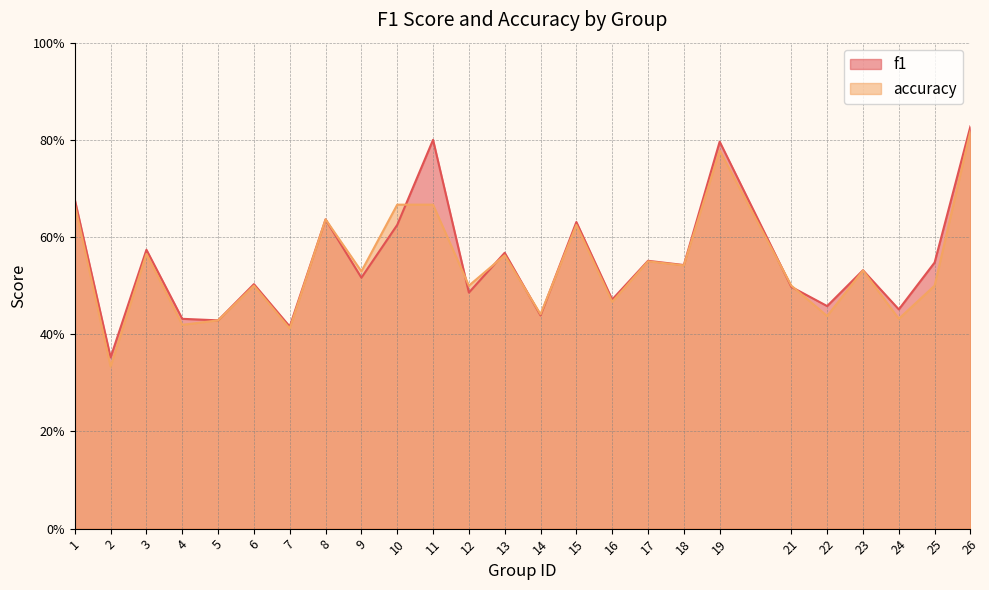

At 5, list the series in order from largest to smallest.

f1, accuracy